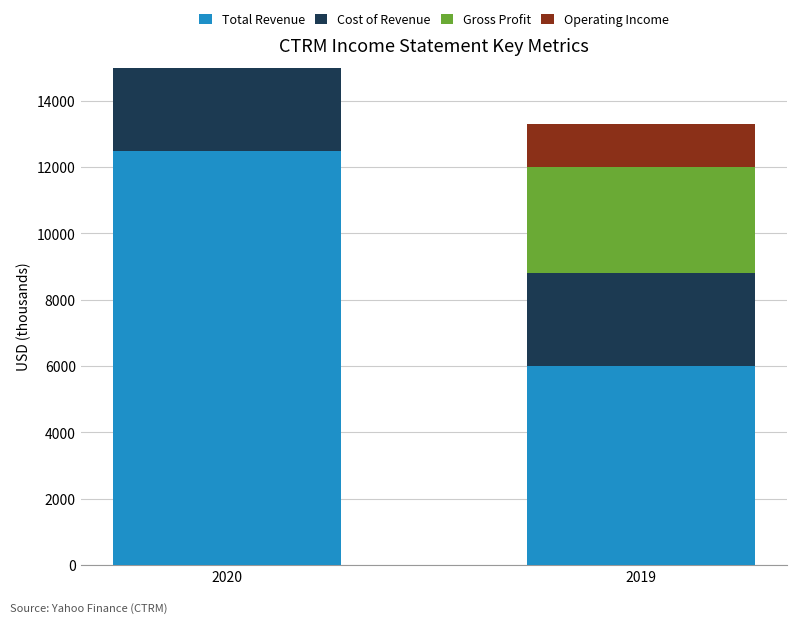

The value of Operating Income at 2019 is 1300. True or false?

True